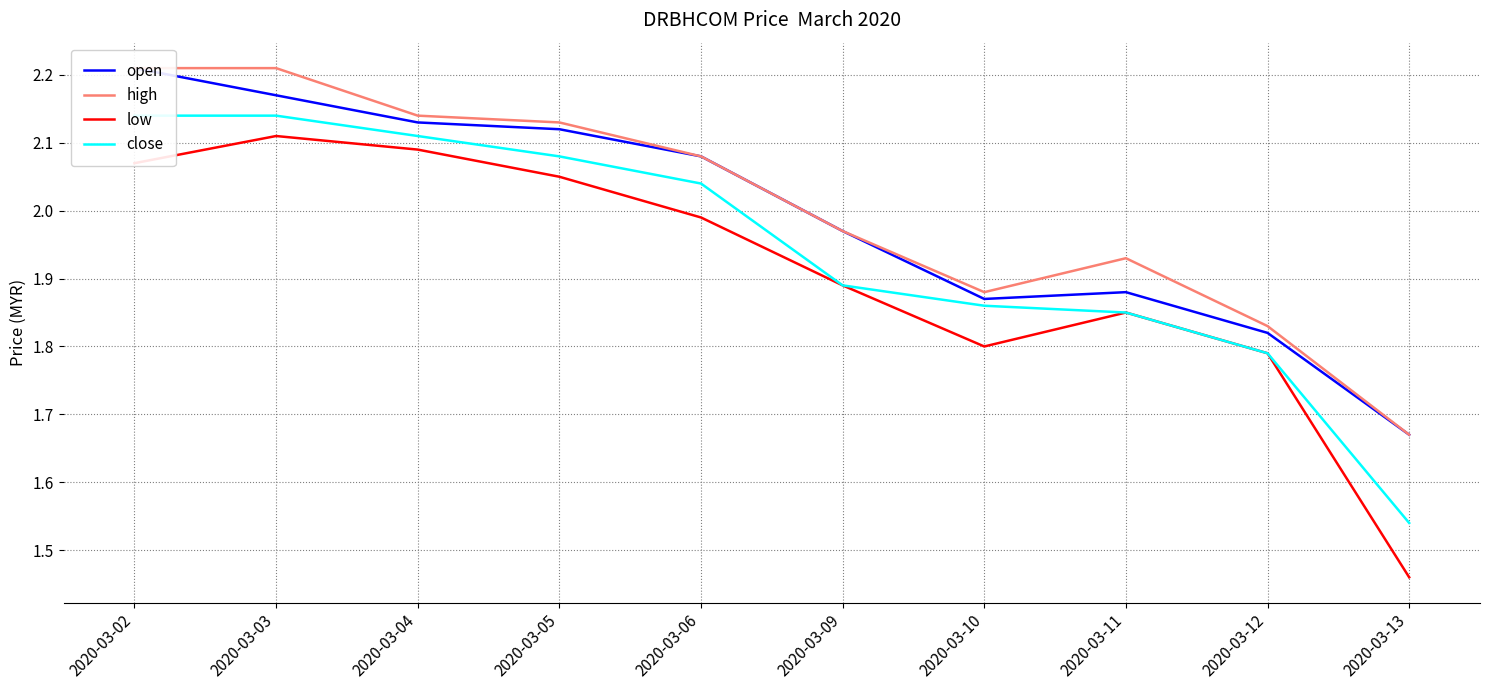

What is the difference between the highest and lowest values at 2020-03-05?

0.1